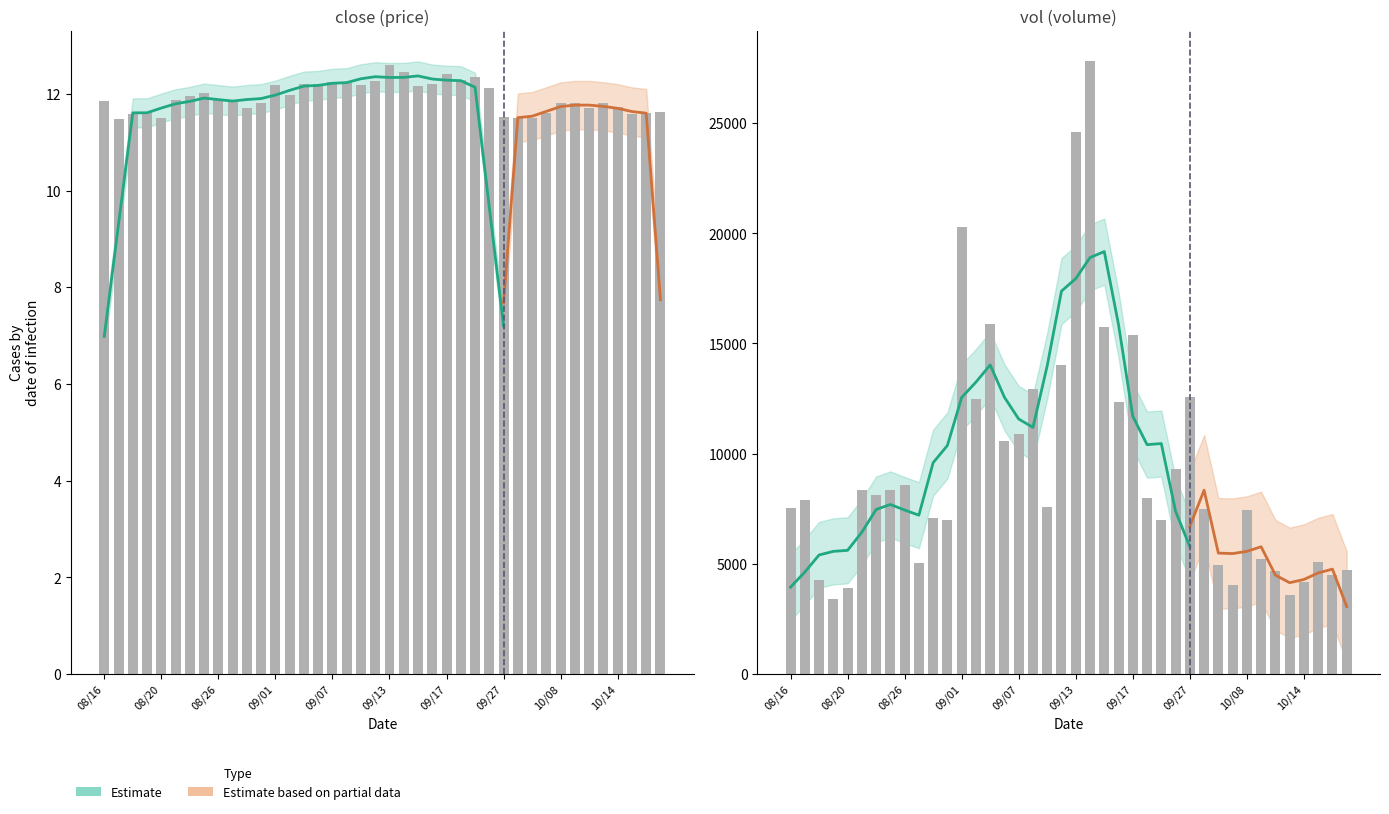

What position from the left is 08/26?

9